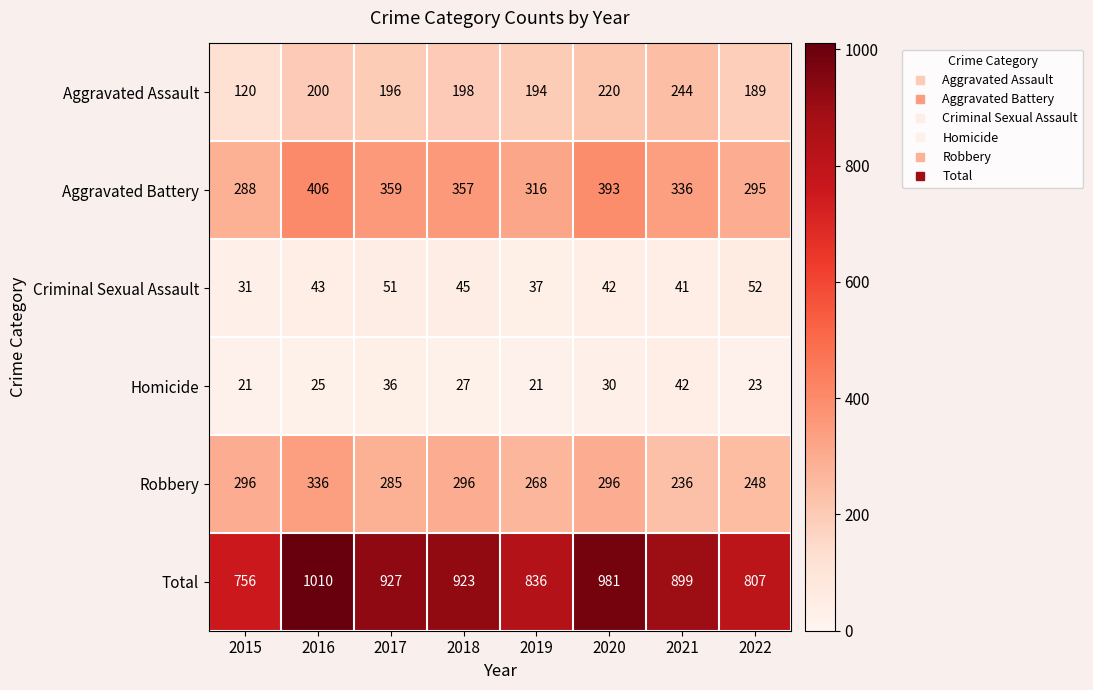

What is the lowest value of the Criminal Sexual Assault series?

31